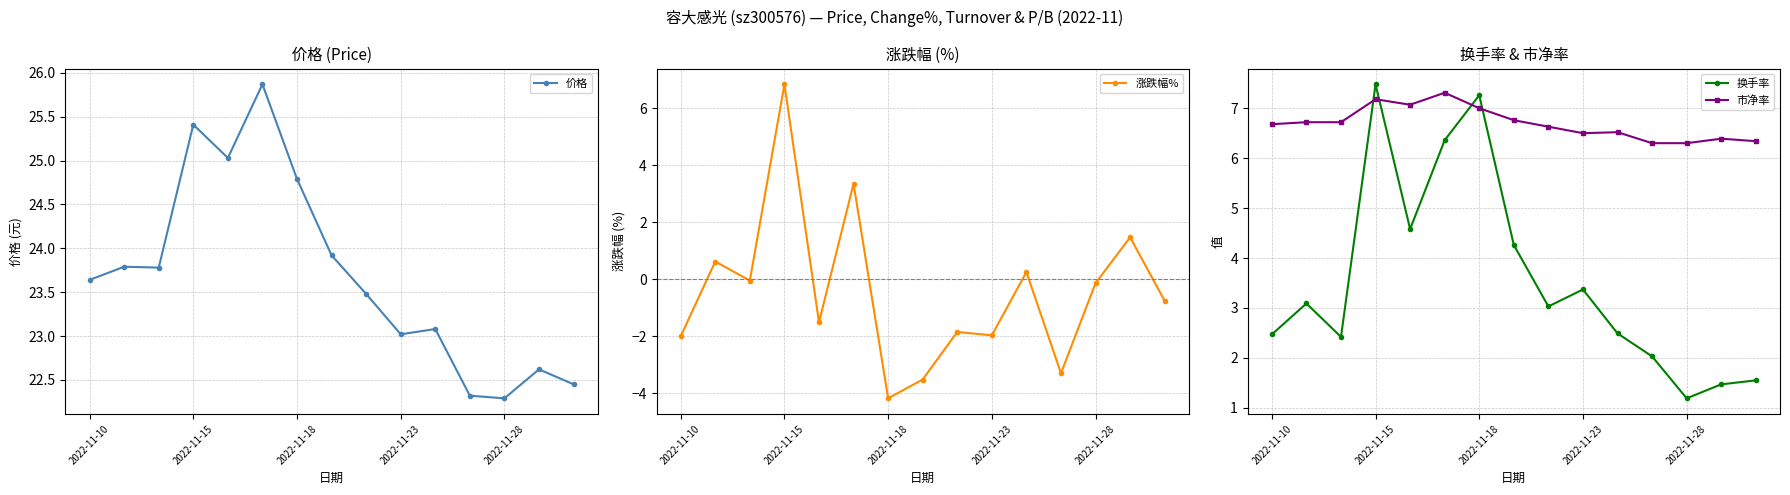

After their last crossing, which series has the higher values: 换手率 or 涨跌幅%?

换手率